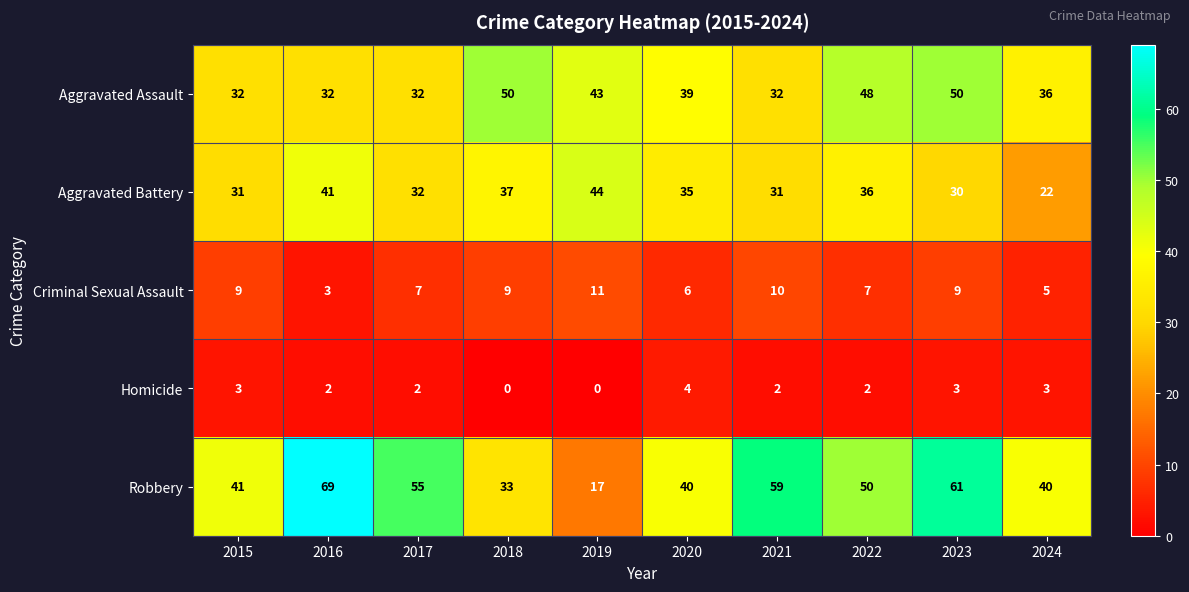

At how many categories does at least one series exceed 35?

10